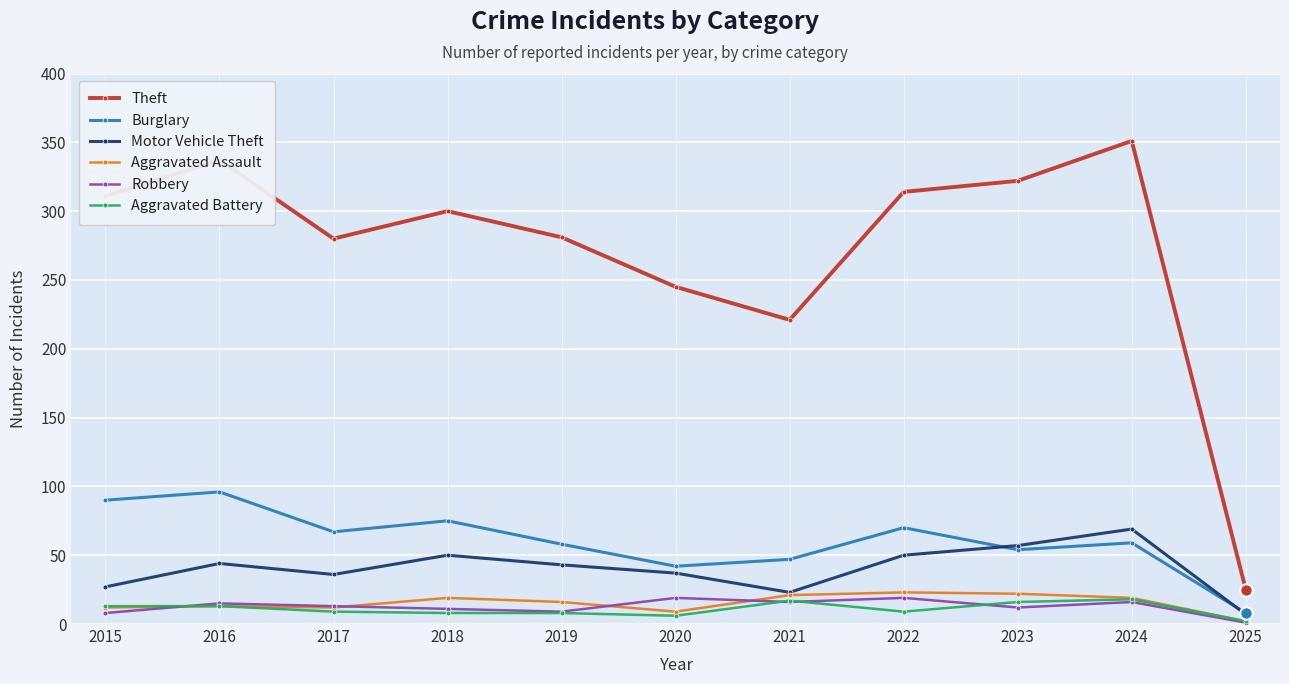

How many interior local peaks does the Theft series have?

3